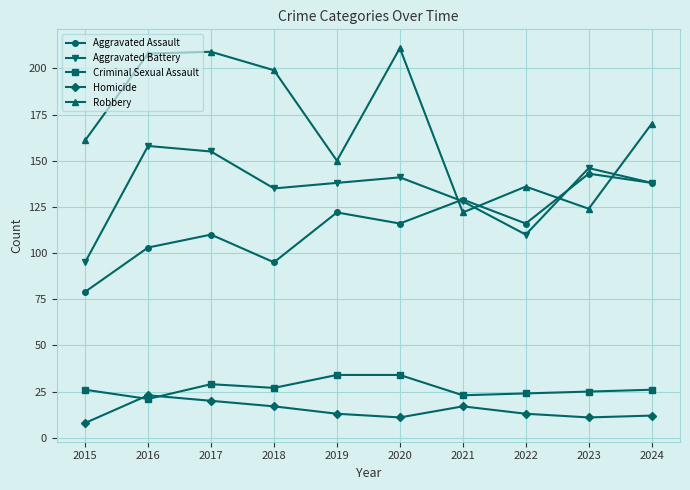

True or false: Aggravated Assault and Homicide intersect in this chart.

False